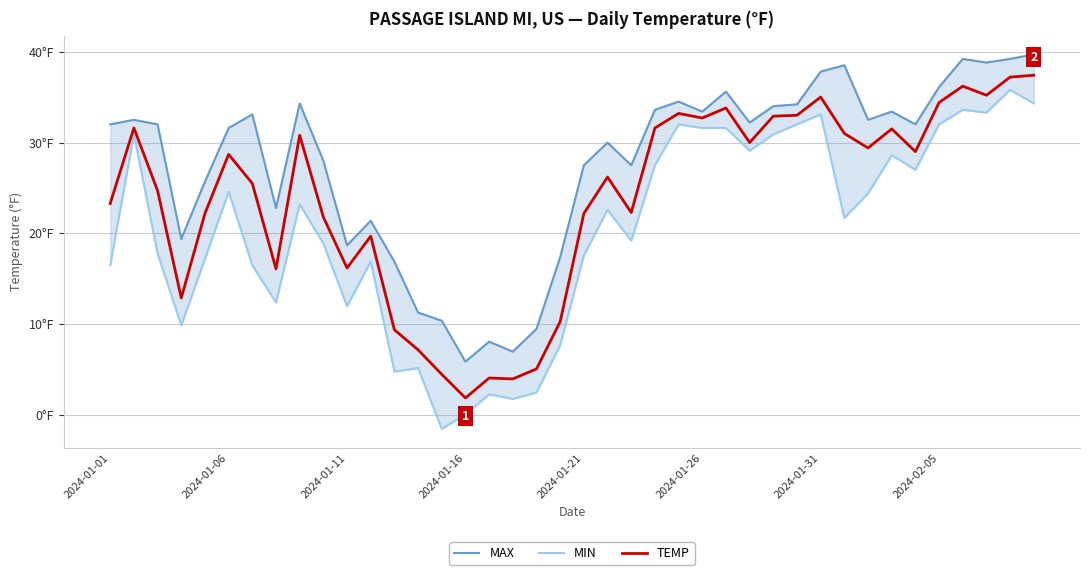

What is the total value across all series at 2024-01-01?

71.8